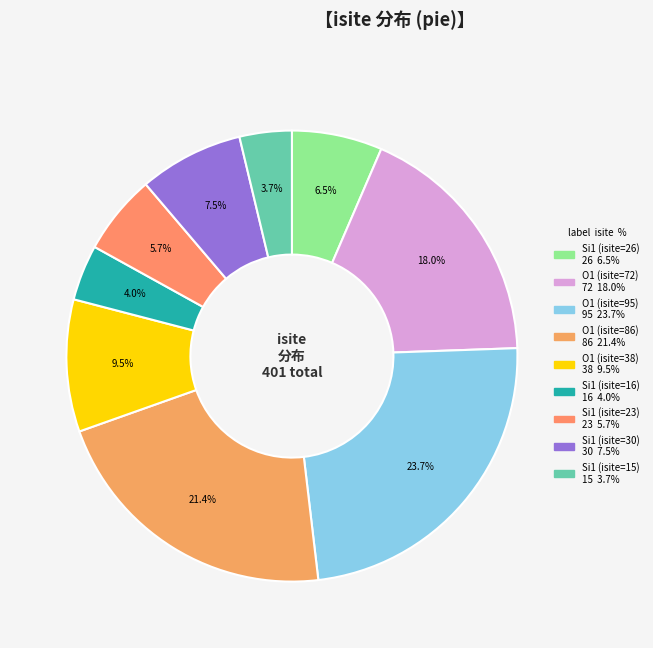

How many segments does this pie chart have?

9